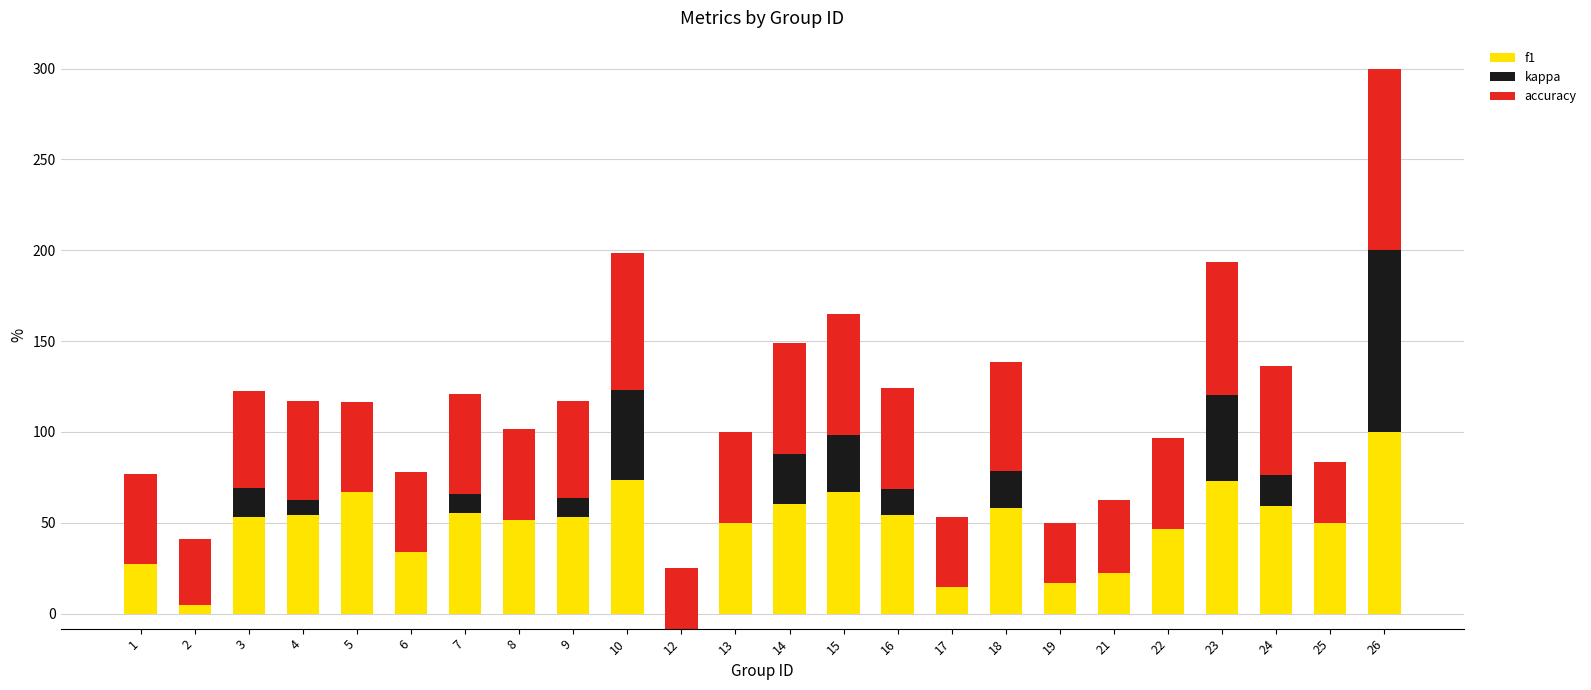

What is the value of the accuracy bar at the 10th from the left?

75.0